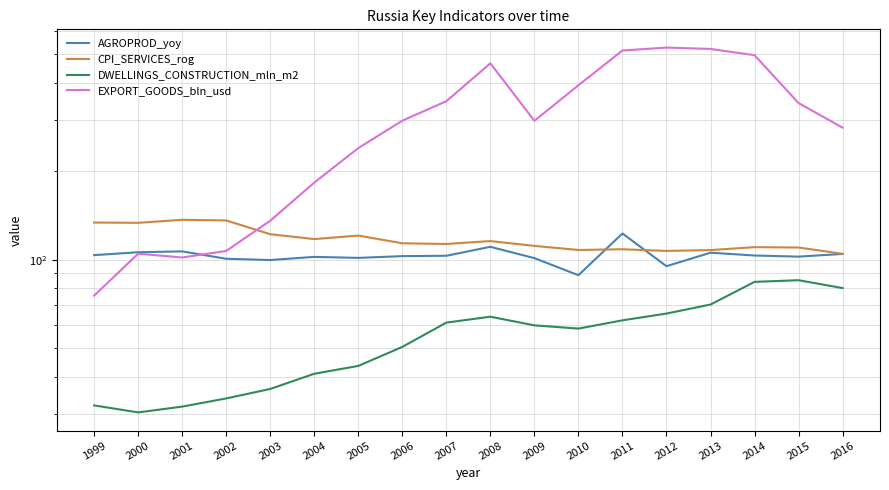

Where do AGROPROD_yoy and EXPORT_GOODS_bln_usd first cross each other?

2001 and 2002